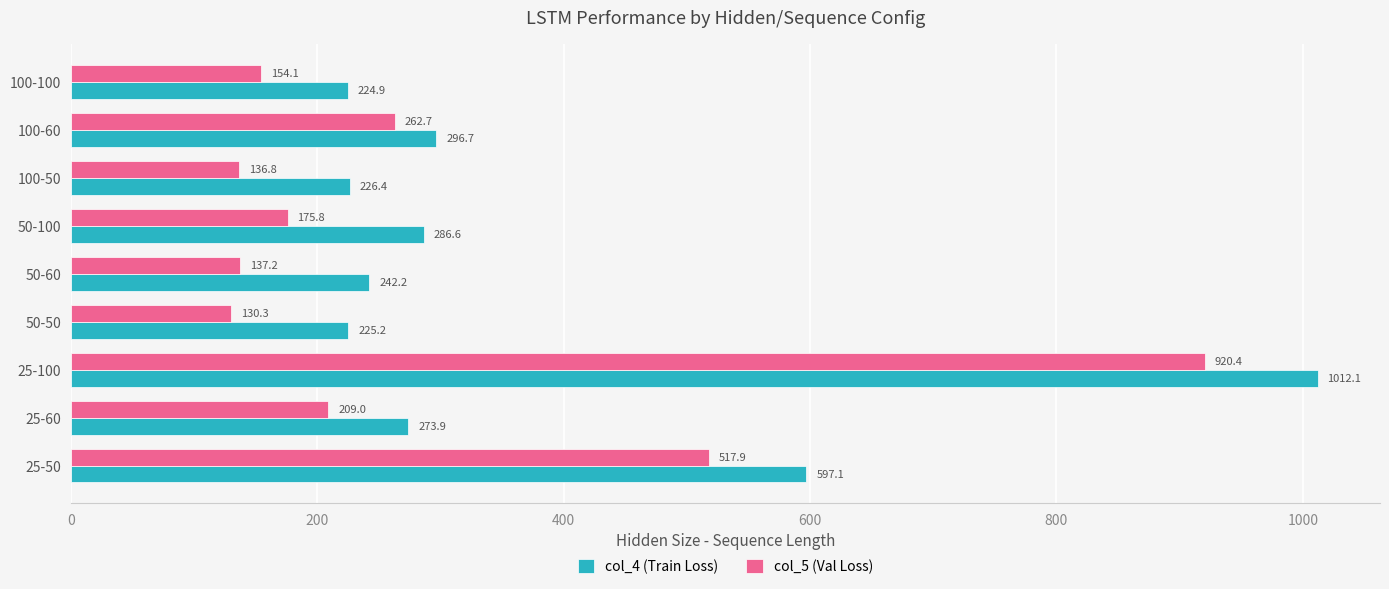

Which category has the lowest value across all series?

50-50